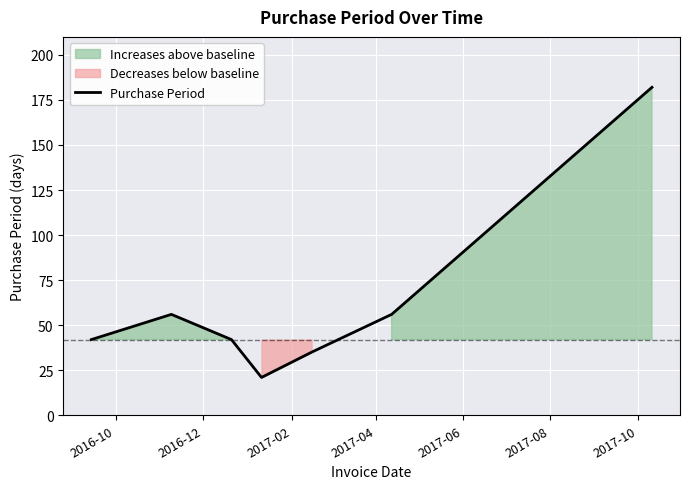

What is the label of the 3rd point from the left?

2017-02